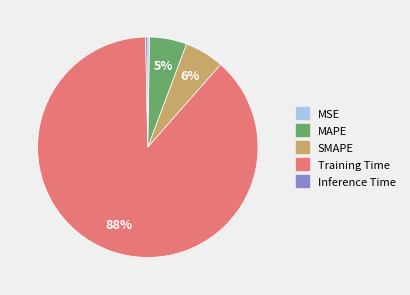

Is it true that MAPE is 5% of the pie?

True